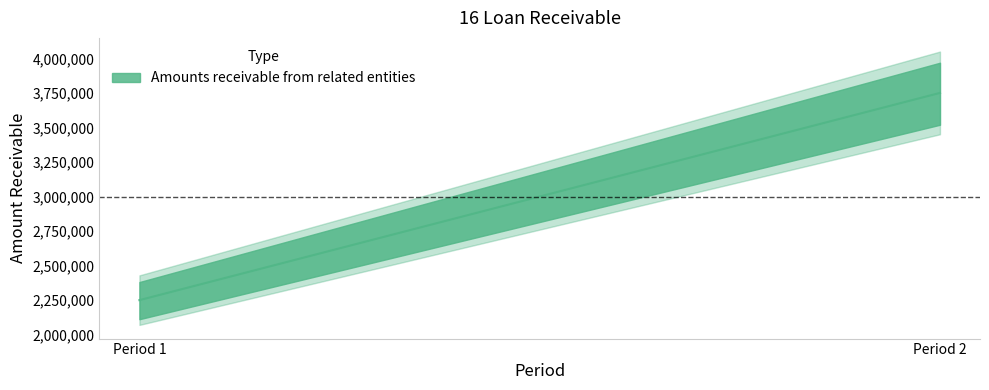

True or false: the data shows 3752000 at 3752000.

True